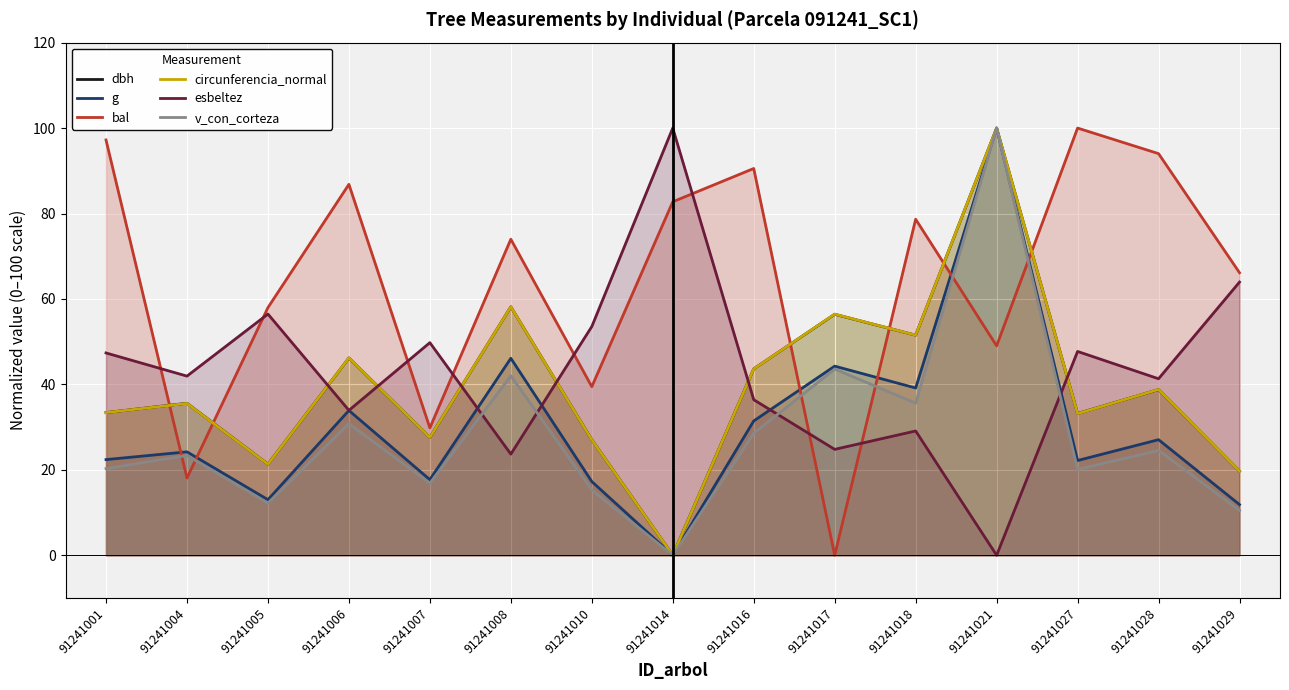

What is the maximum value shown in the chart?

100.0